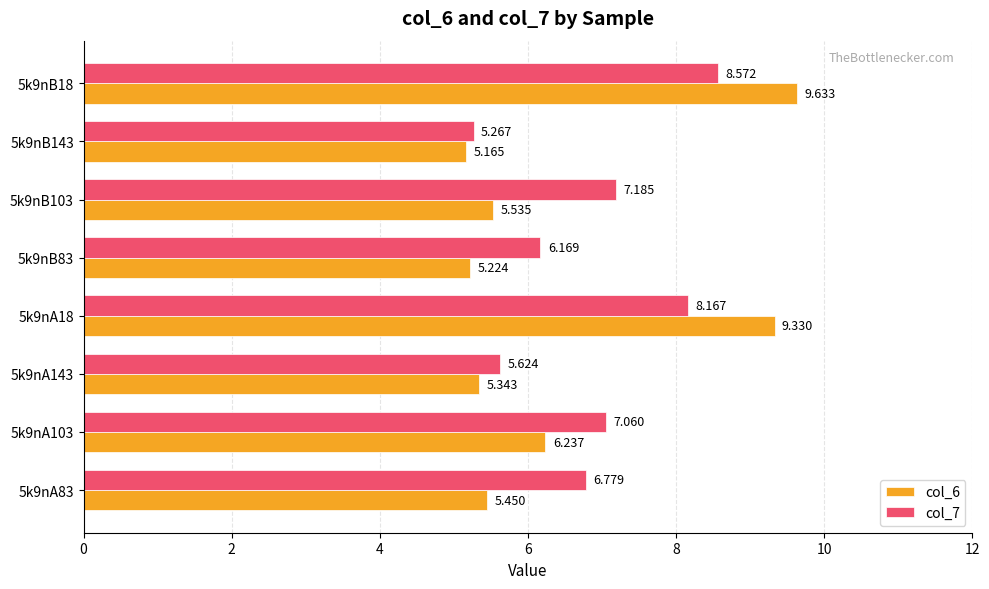

Which category has the lowest value in the col_6 series?

5k9nB143